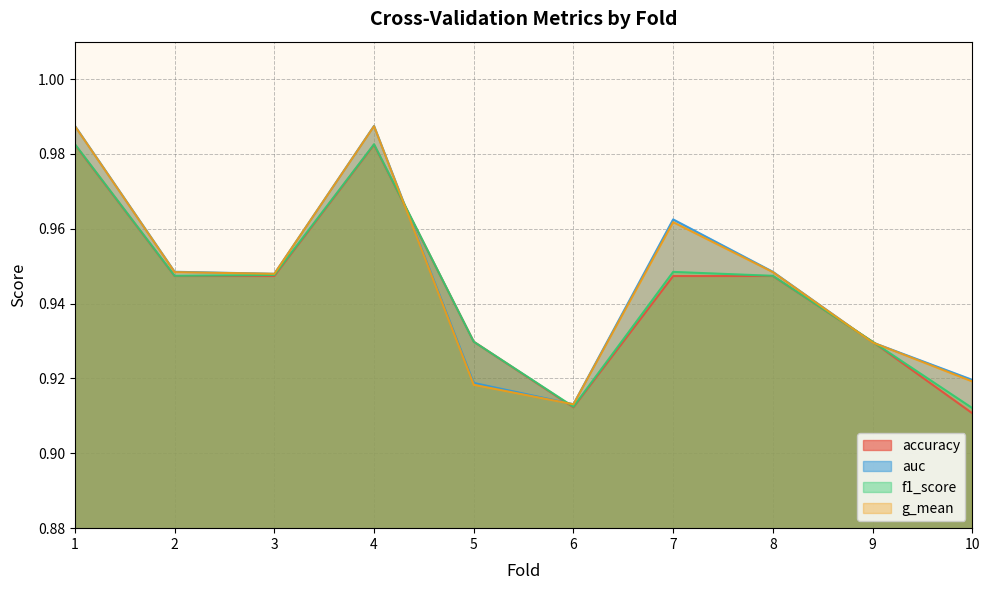

At 2, list the series in order from smallest to largest.

accuracy, f1_score, g_mean, auc